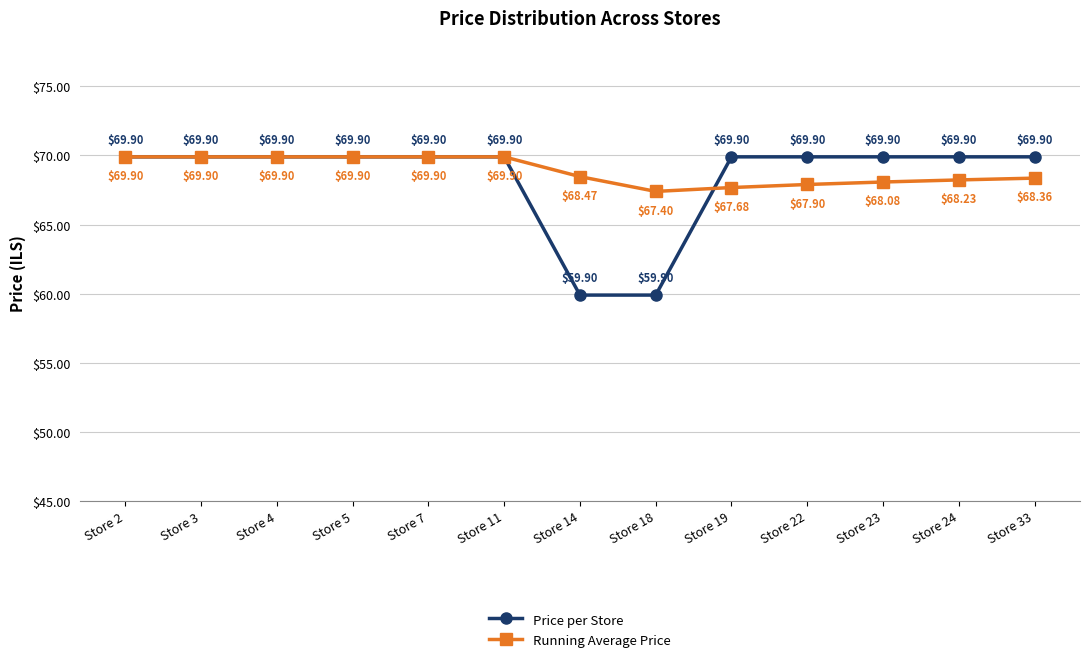

Rank the series at Store 33 from lowest to highest value.

Running Average Price, Price per Store